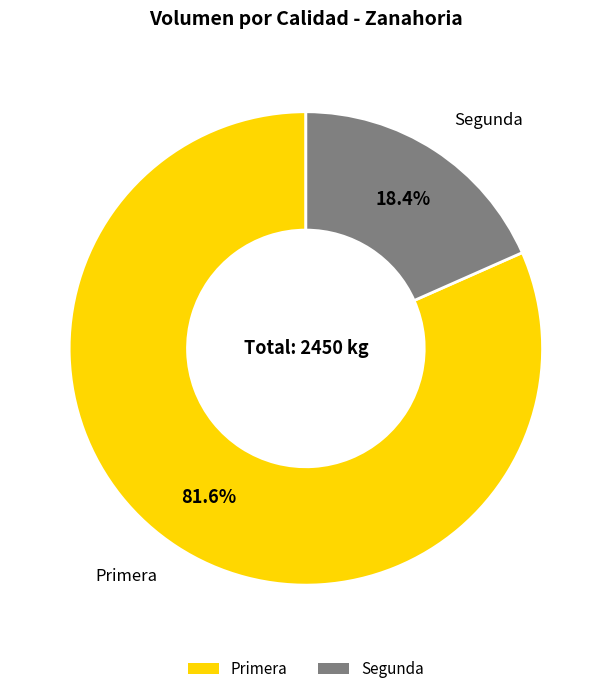

True or false: Primera accounts for 82% of the total.

True